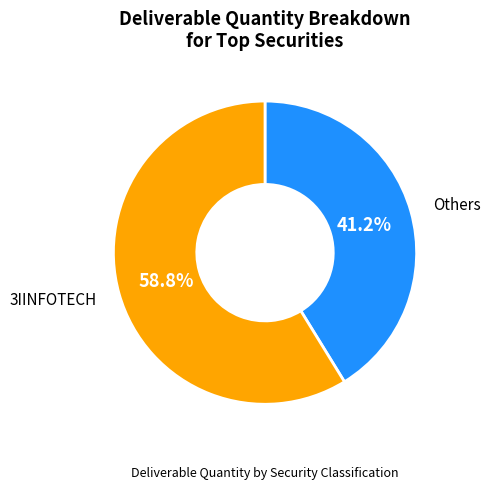

Is there a majority slice in this chart?

Yes